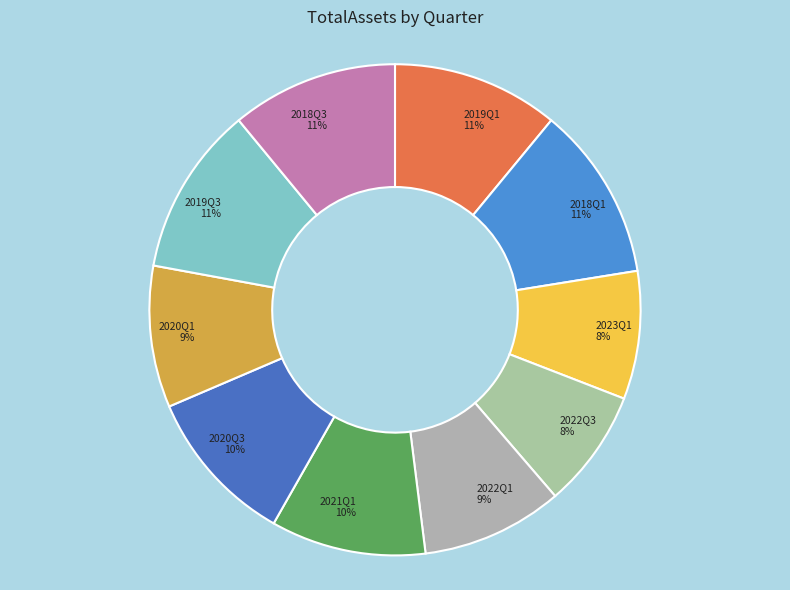

To the nearest percent, what is the combined percentage of 2018Q3 and 2020Q1?

20%